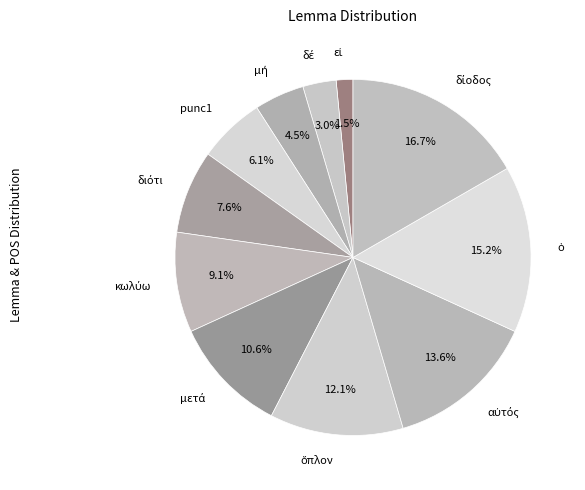

How many slices are in this pie chart?

11